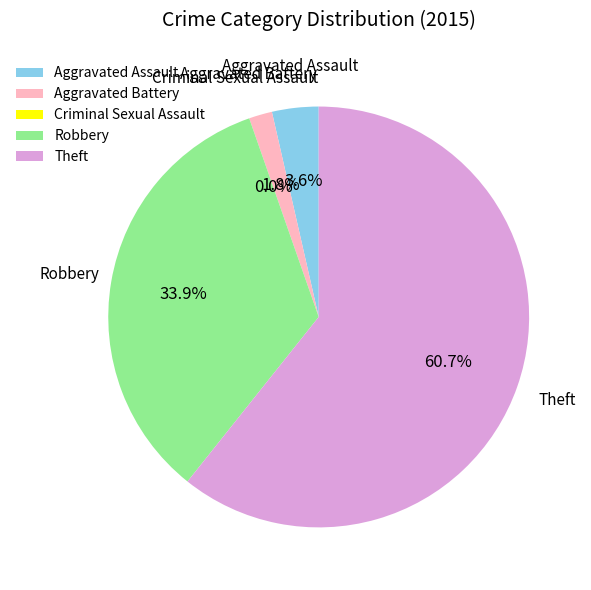

Rank the categories by value from highest to lowest.

Theft, Robbery, Aggravated Assault, Aggravated Battery, Criminal Sexual Assault